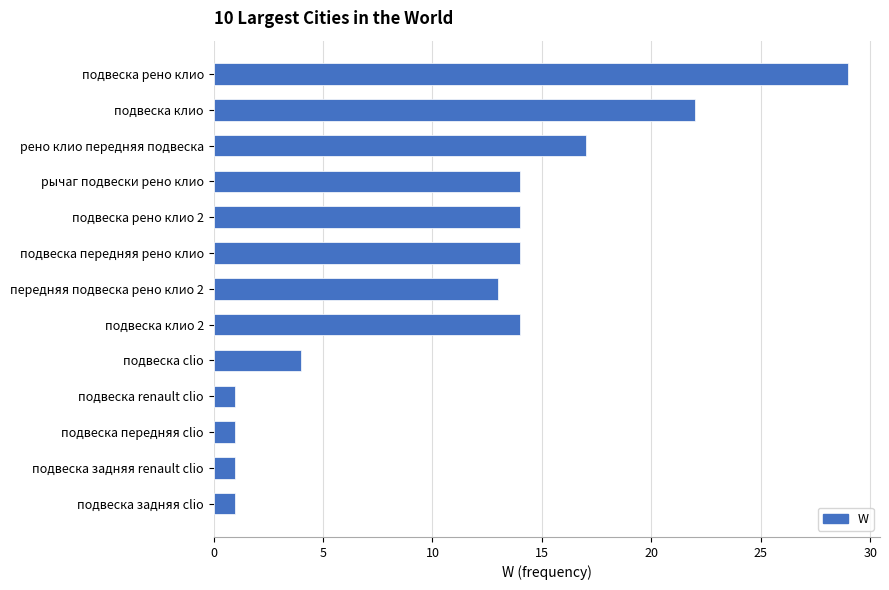

Read the value at рено клио передняя подвеска, to the nearest 10.

20